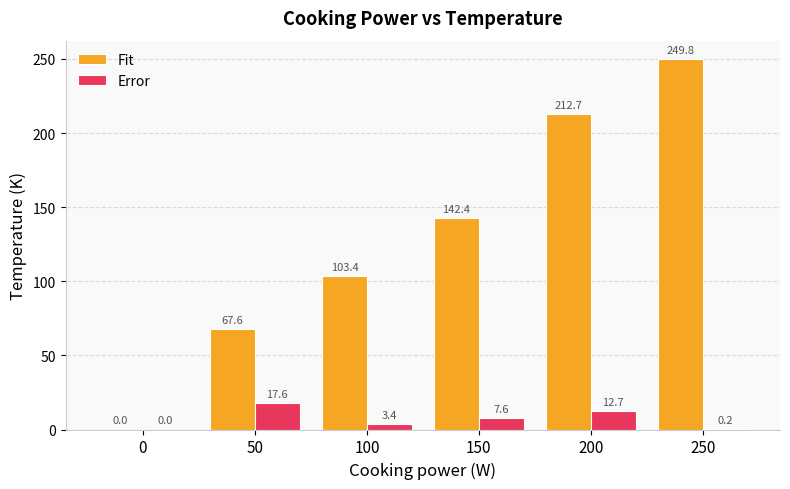

The Fit series shows 112.9 at 200. True or false?

False